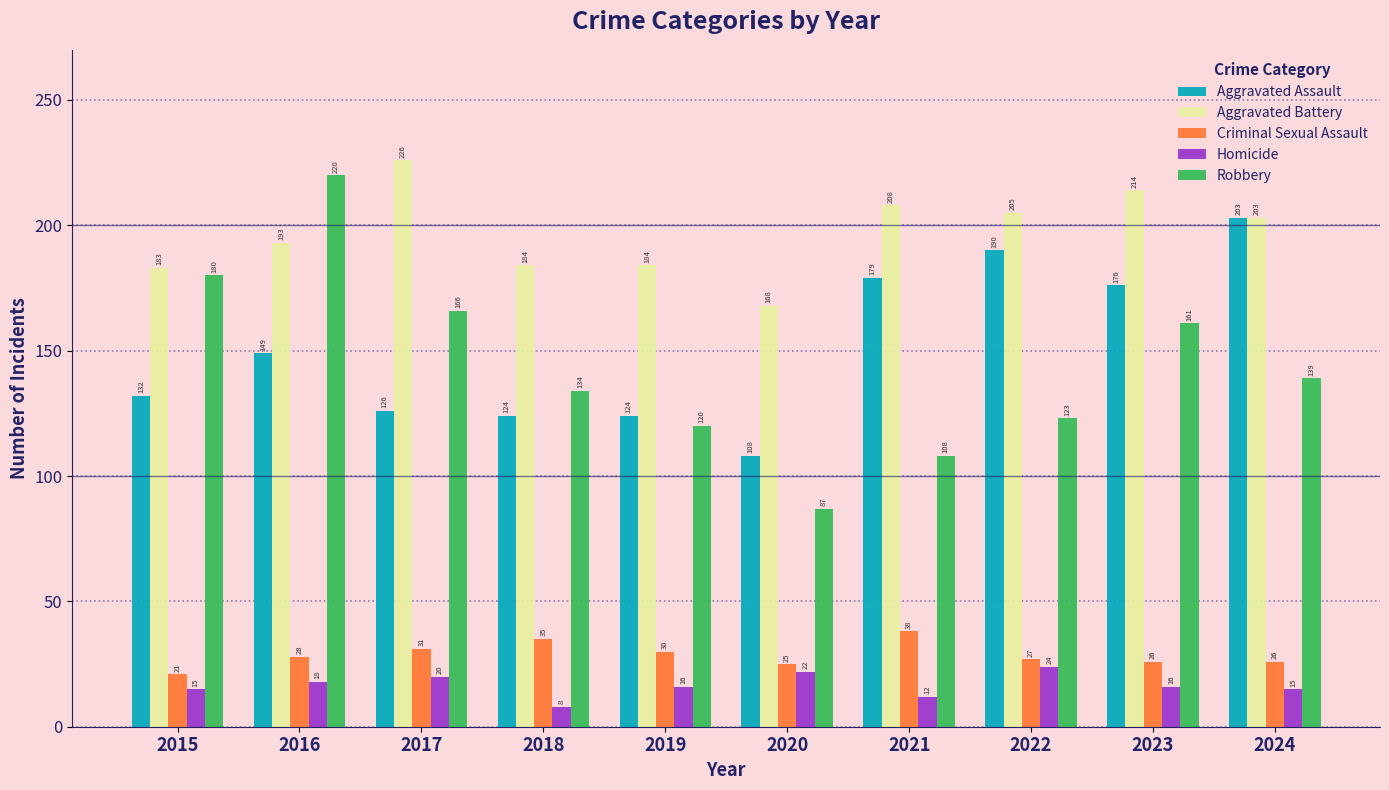

True or false: Robbery has a value of 105 at 2016.

False